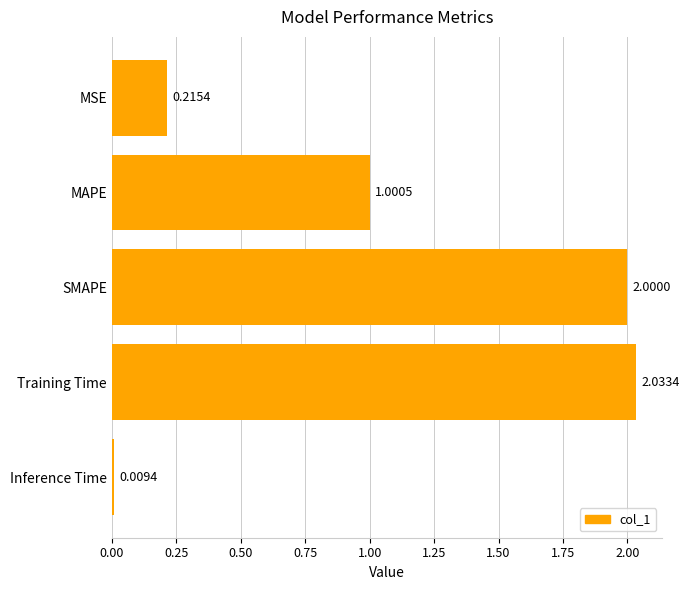

Rank the categories by value from lowest to highest.

Inference Time, MSE, MAPE, SMAPE, Training Time